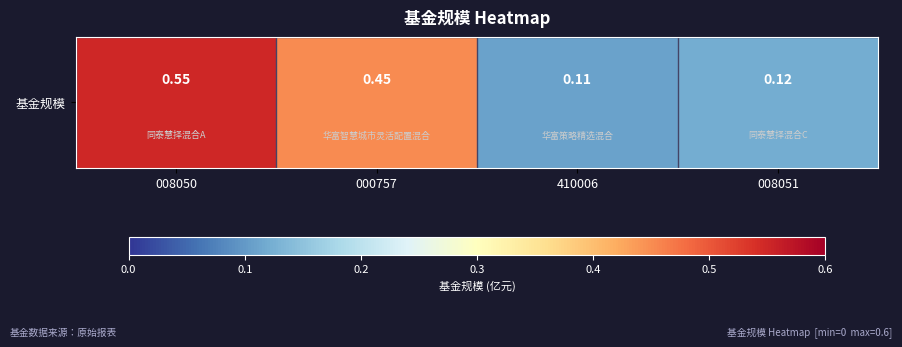

At which category does the chart reach its peak across all series?

008050